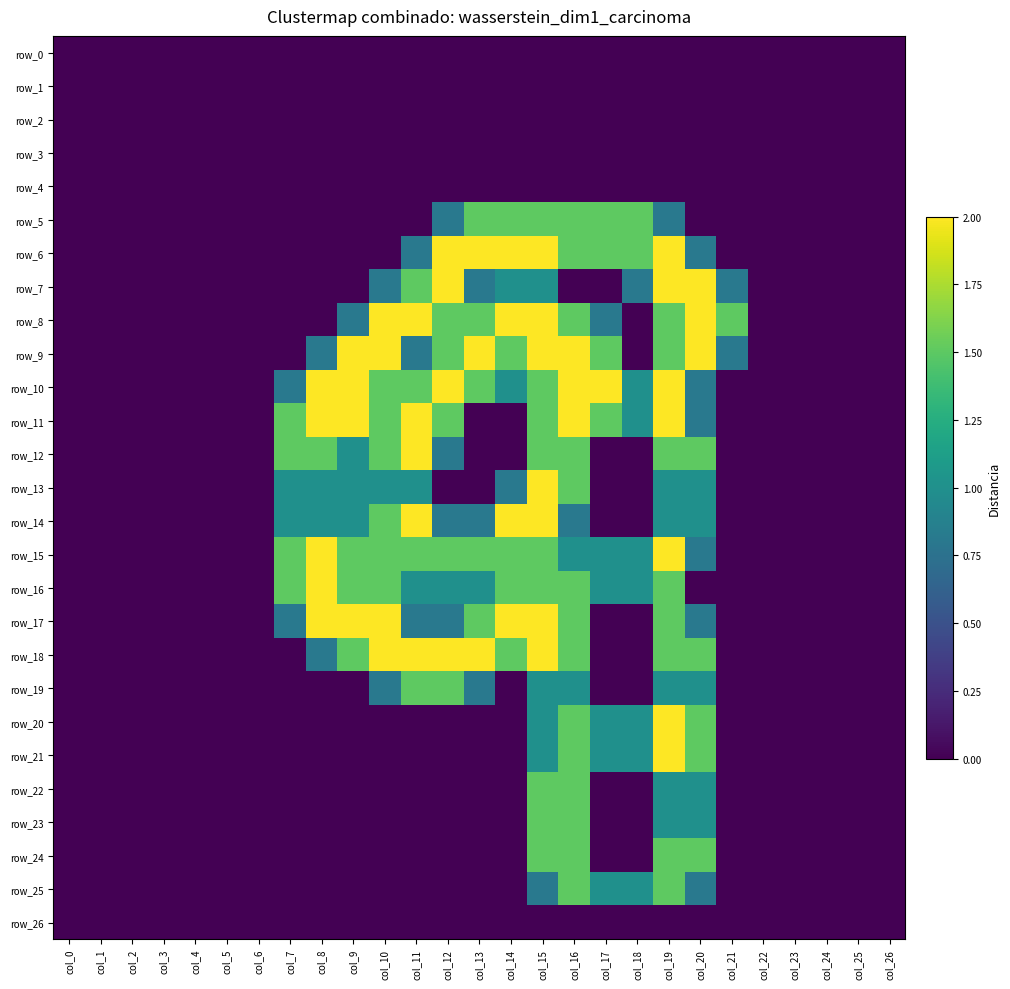

True or false: row_23 has a value of 0.0 at col_26.

True